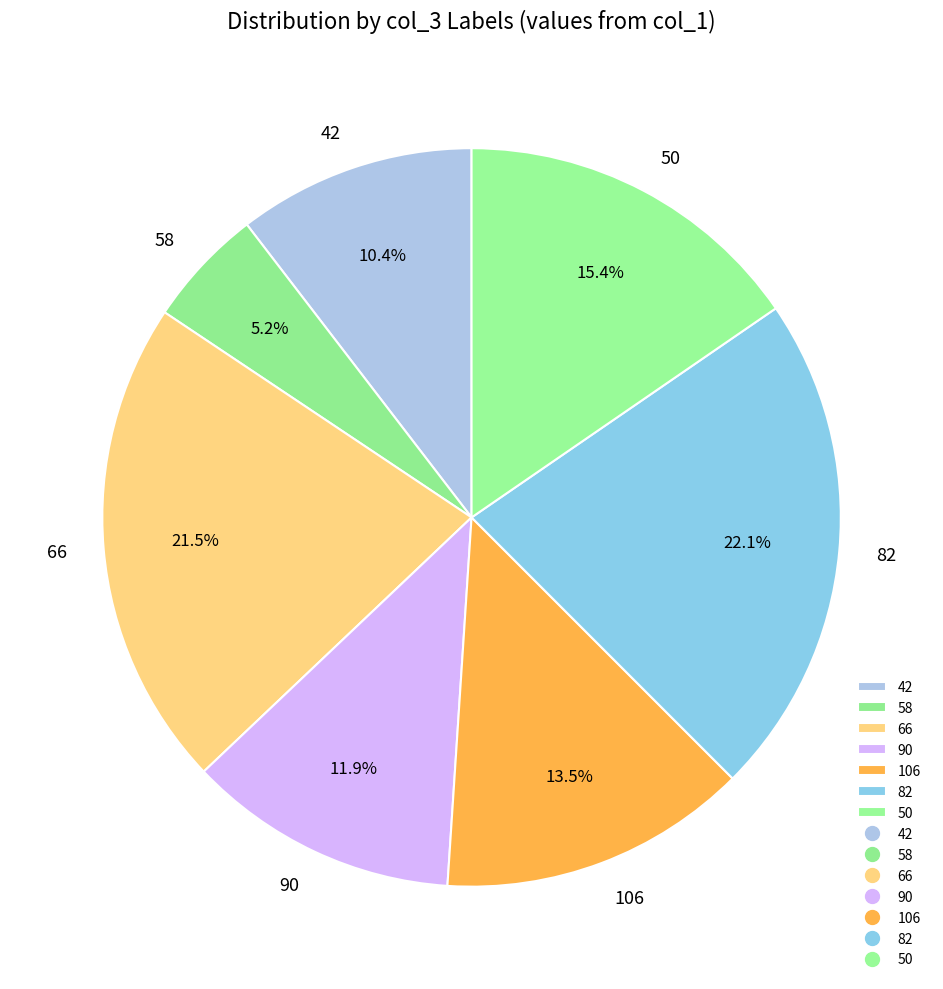

What percentage is NOT represented by 66?

78.5%